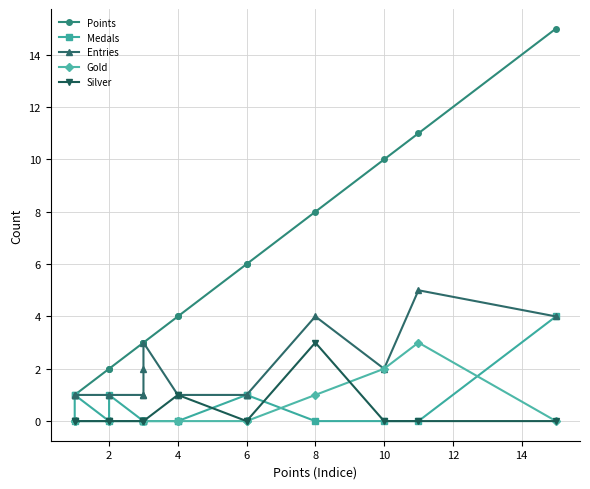

What is the highest value of the Silver series?

3